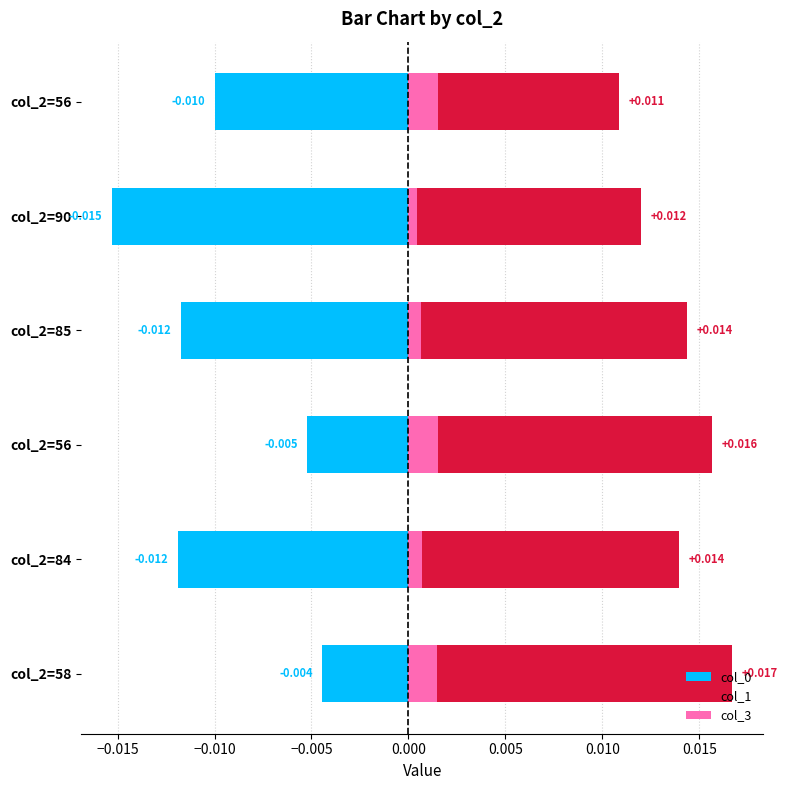

List the series in order of their peak value, highest first.

col_1, col_3, col_0